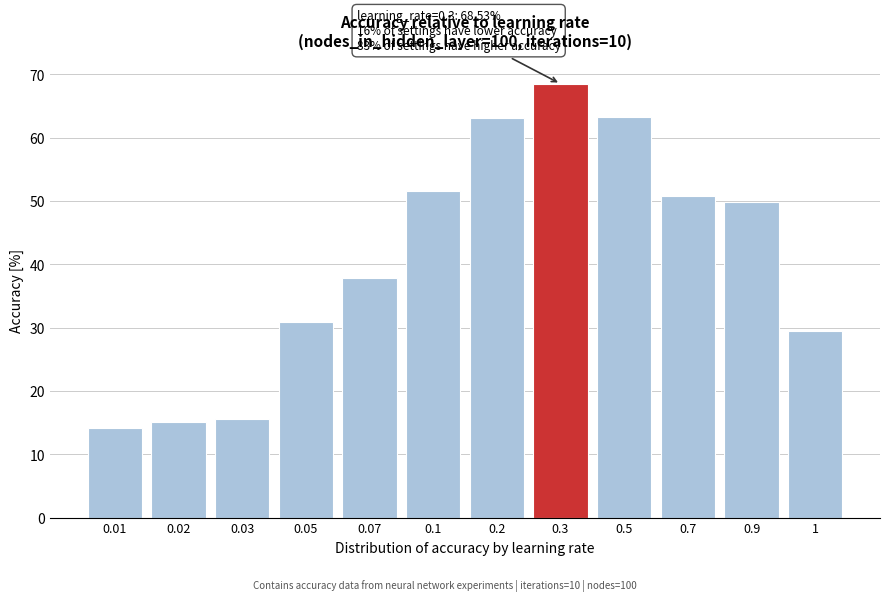

Between 0.07 and 0.9, which is larger?

0.9